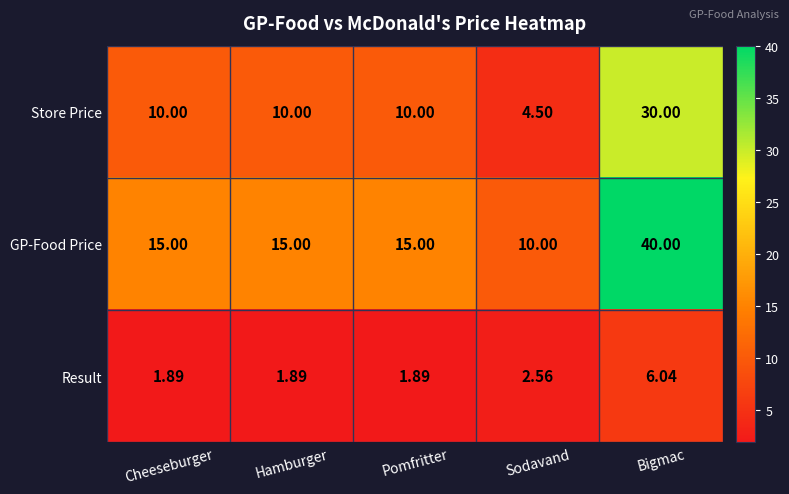

Which series has the largest range (max minus min)?

GP-Food Price